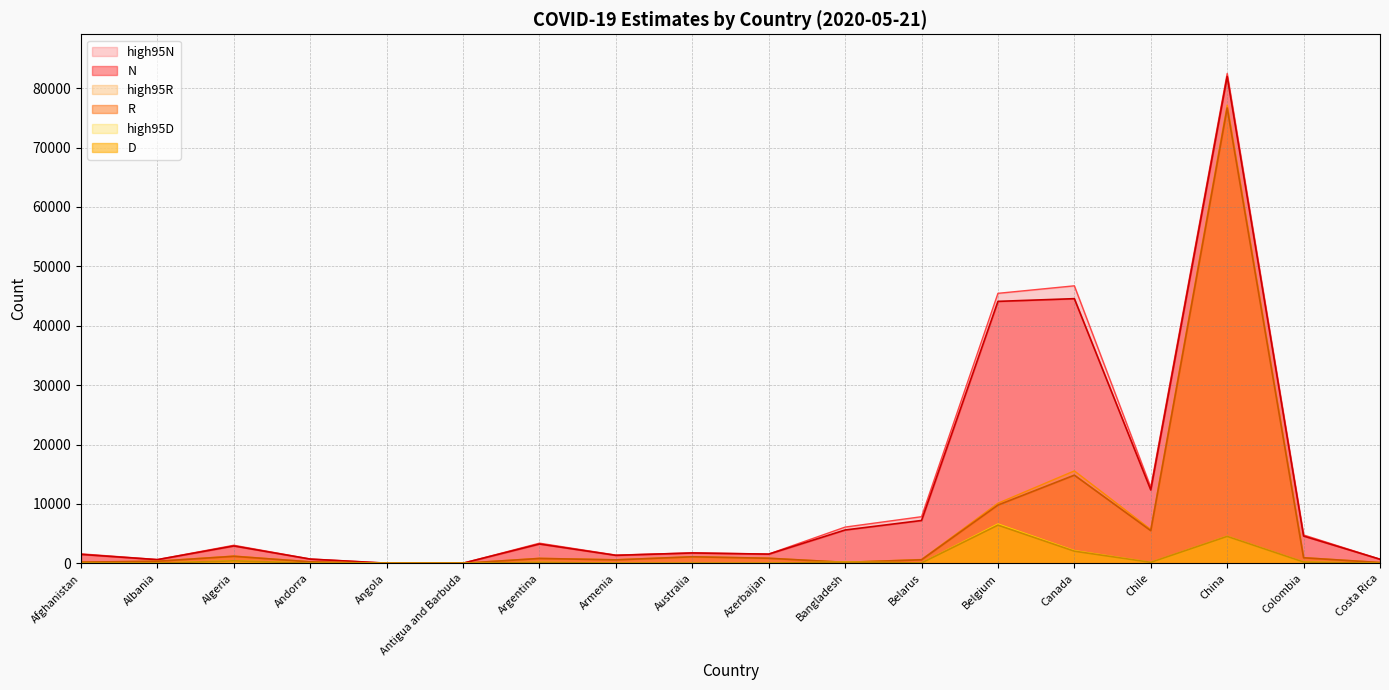

True or false: high95R and N cross at least once.

False